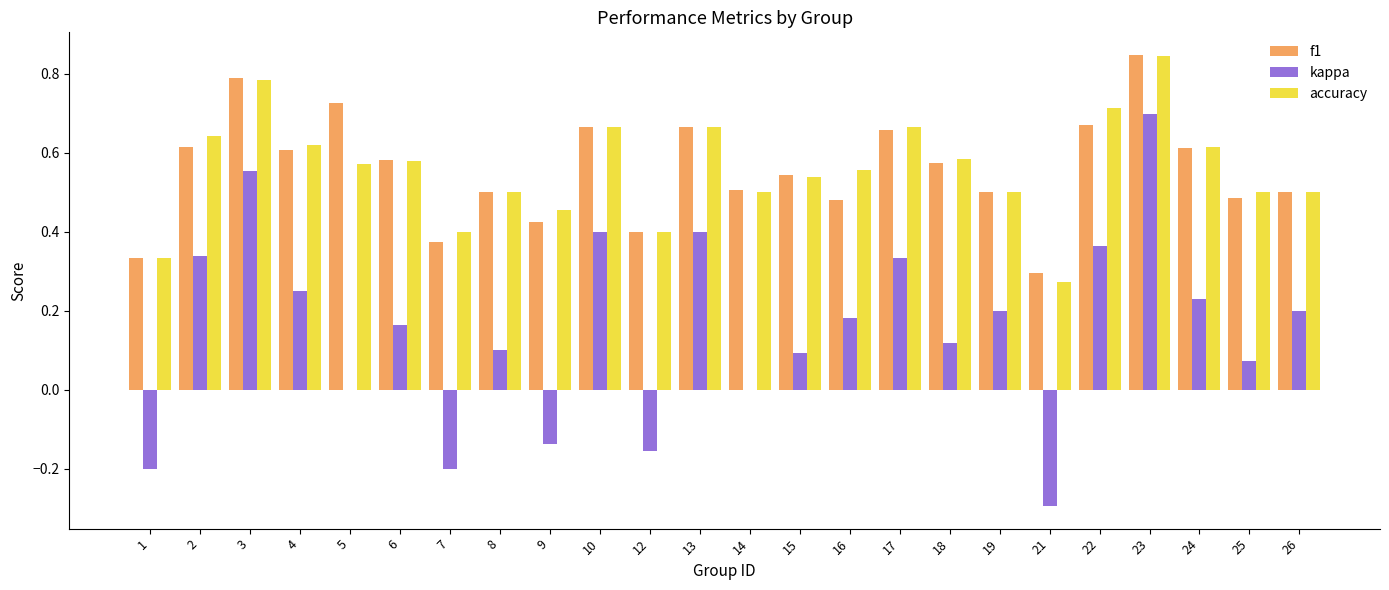

At which category is the sum across all series the highest?

23